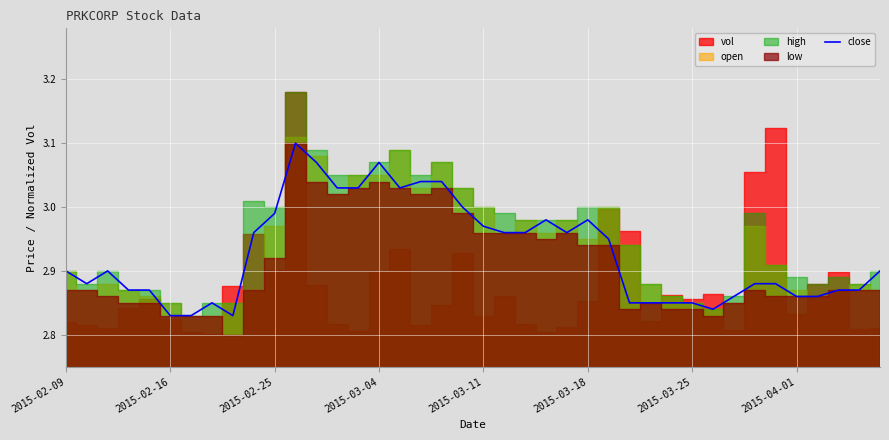

What is the smallest value displayed?

2.8